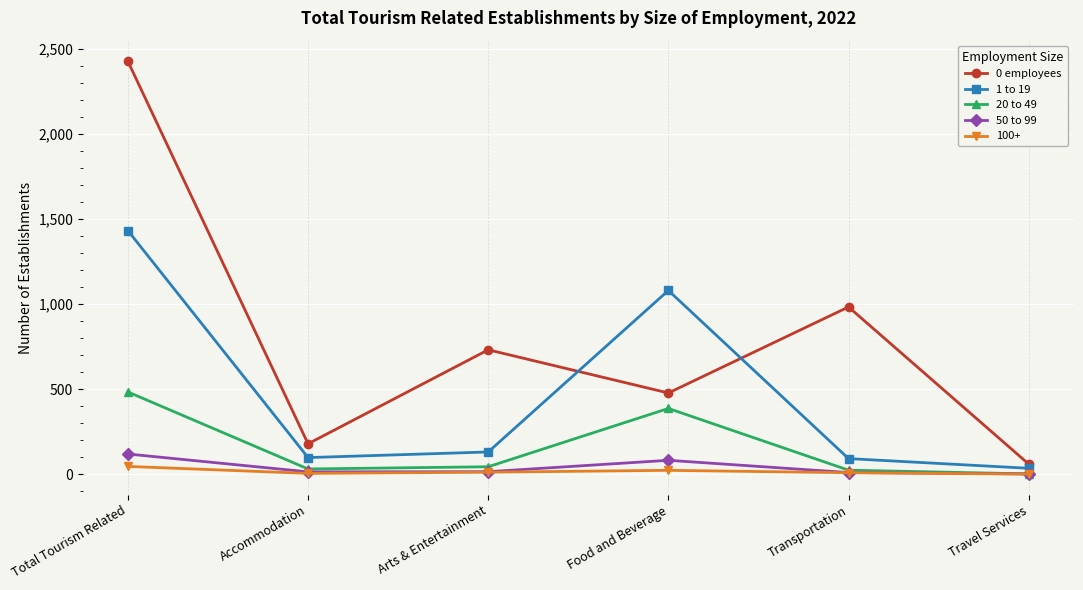

Which category has the highest value in the 1 to 19 series?

Total Tourism Related